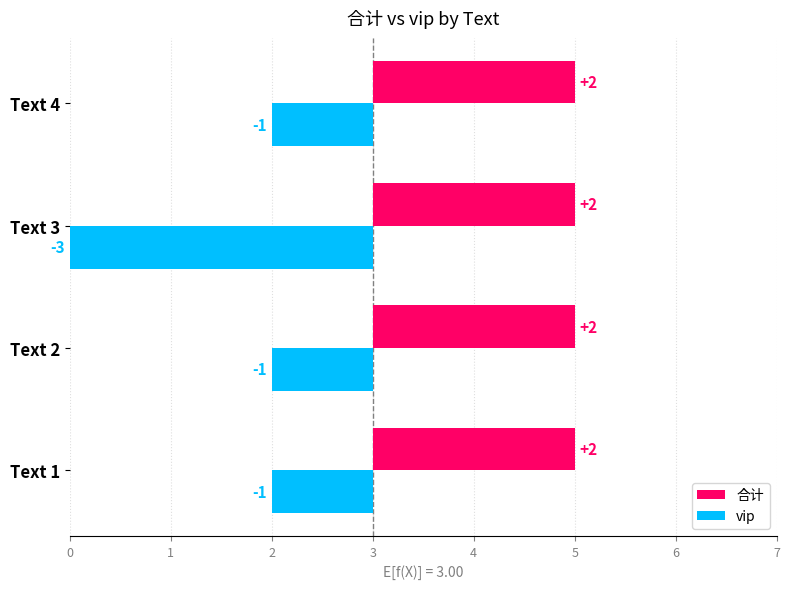

What is the smallest value displayed?

-3.0